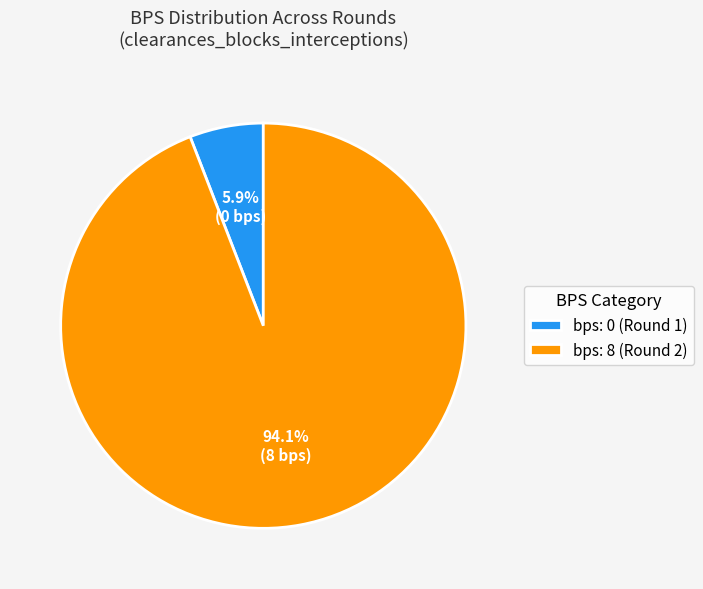

Between bps: 0 (Round 1) and bps: 8 (Round 2), which is larger?

bps: 8 (Round 2)